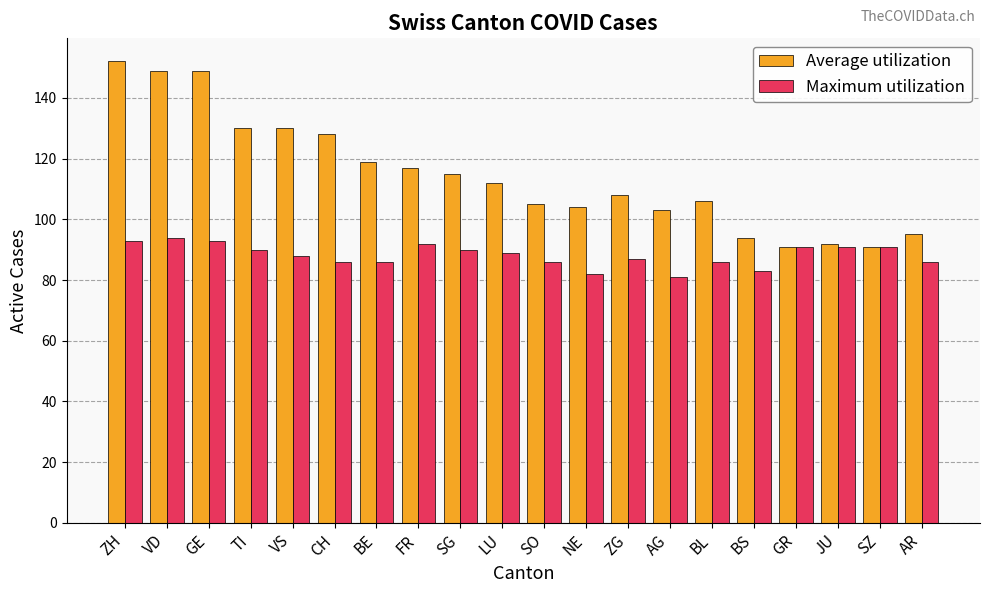

How many bars are there in total?

40